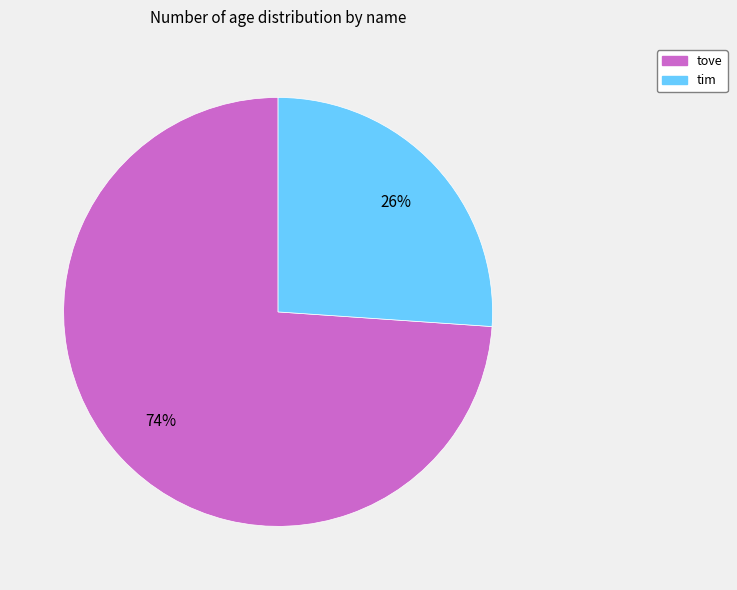

Is the sum of tim and tove greater than half?

Yes